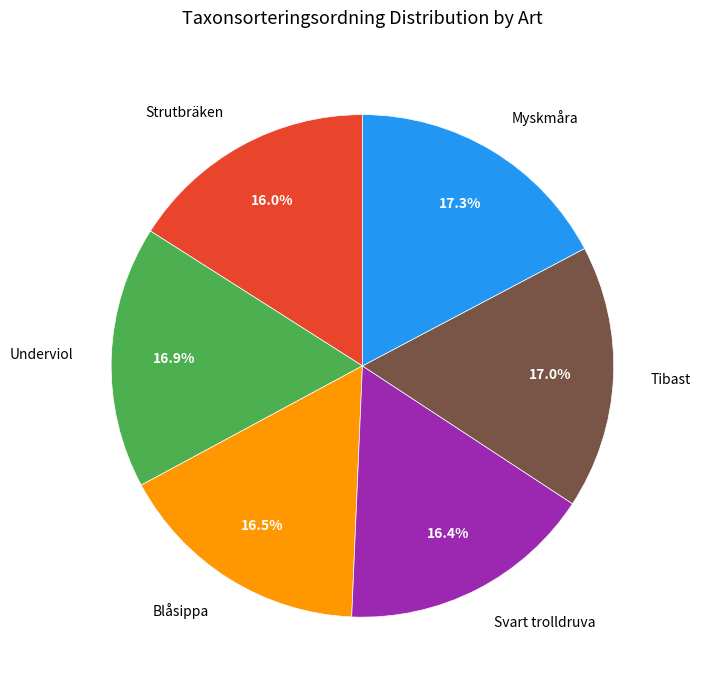

What is the ratio of the value at Underviol to the value at Myskmåra?

1.0